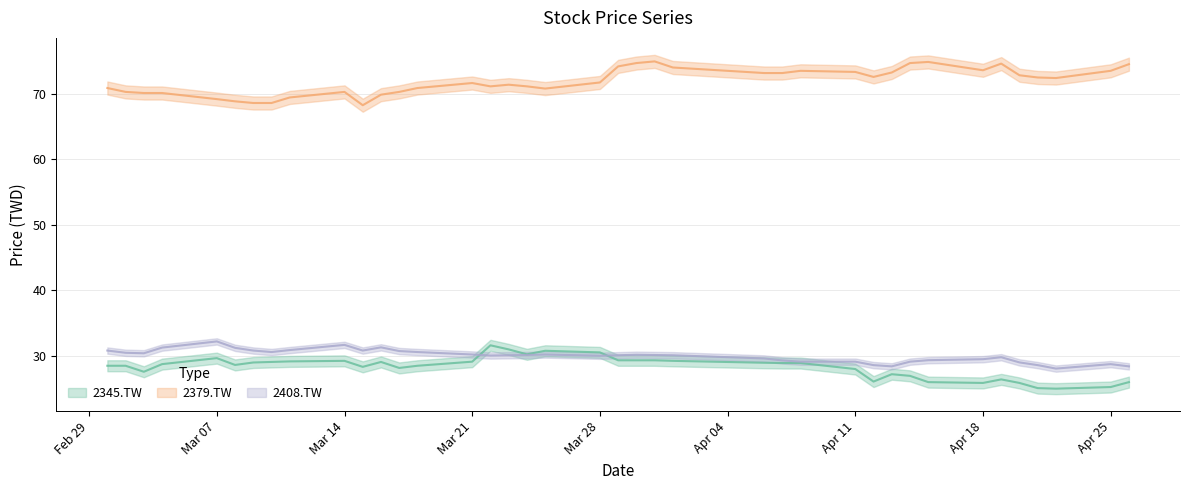

What is the average value of the 2345.TW series?

28.3